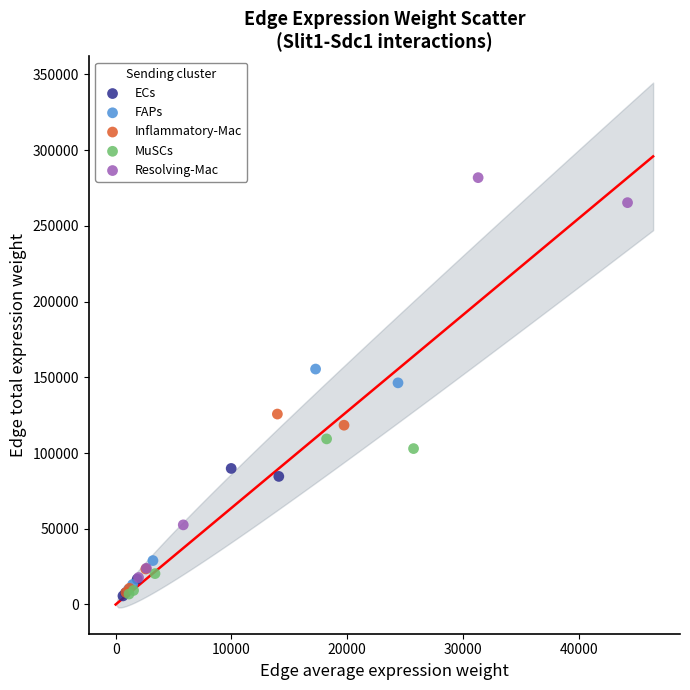

Which series has the widest spread of Y values?

Resolving-Mac